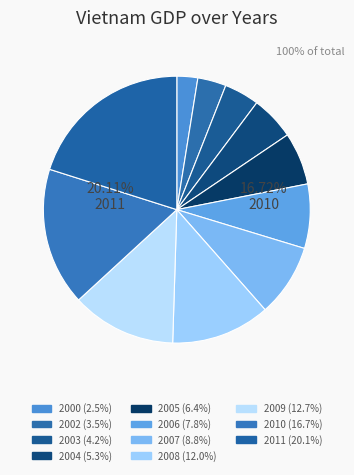

To the nearest percent, what percentage of the pie is 2010?

17%